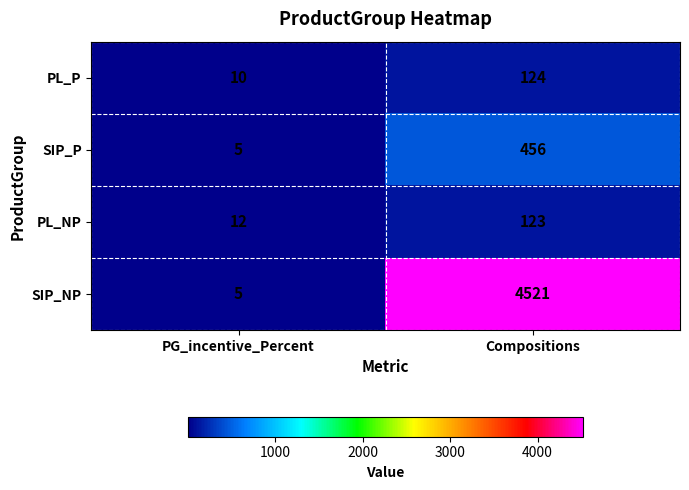

At which category is the sum across all series the highest?

Compositions